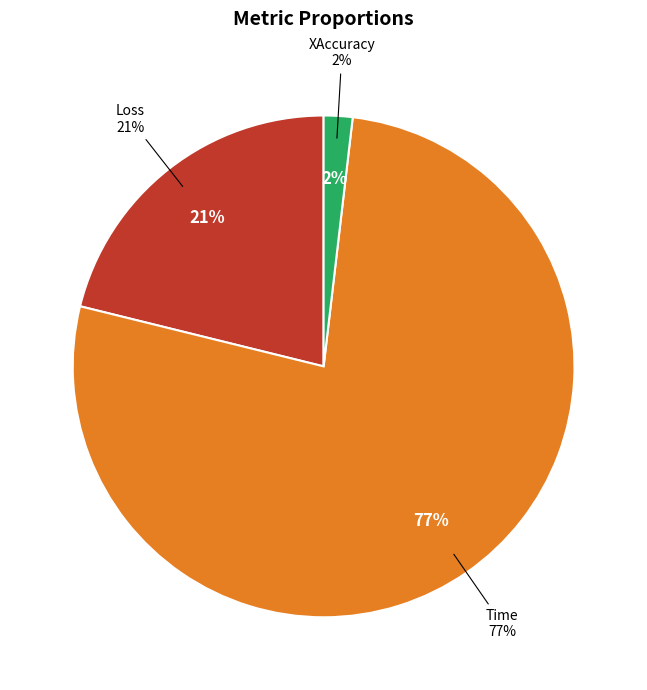

To the nearest percent, what is the combined percentage of Time and Loss?

98%